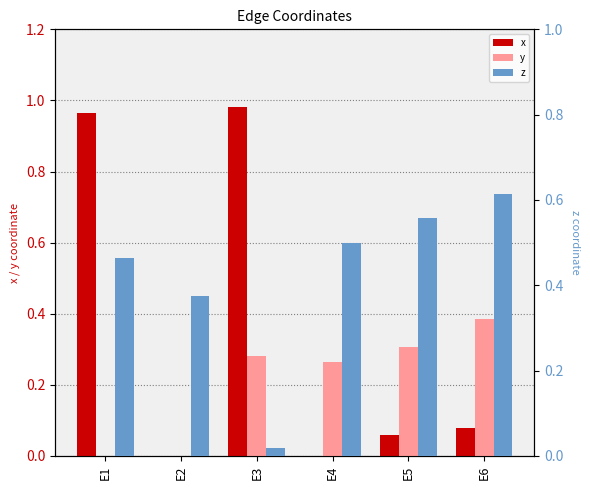

Reading right to left, what are all the values shown in this chart?

x: E6=0.1	E5=0.1	E4=0.0	E3=1.0	E2=0.0	E1=1.0
y: E6=0.4	E5=0.3	E4=0.3	E3=0.3	E2=0.0	E1=0.0
z: E6=0.6	E5=0.6	E4=0.5	E3=0.0	E2=0.4	E1=0.5